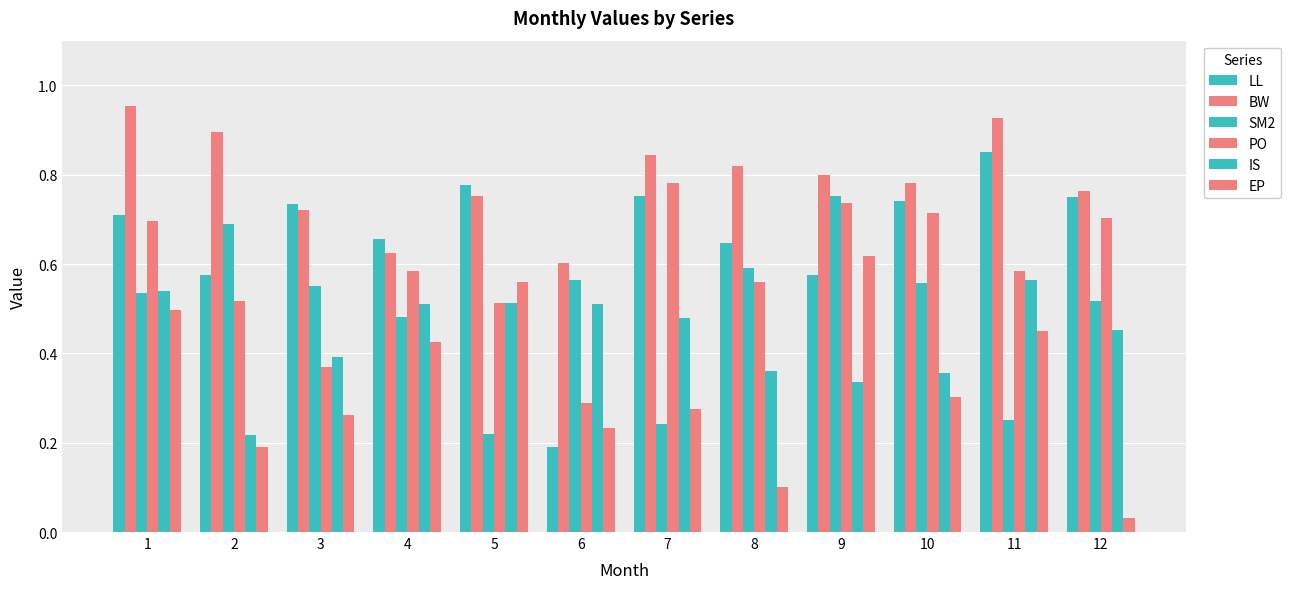

How many data points does each series have?

12